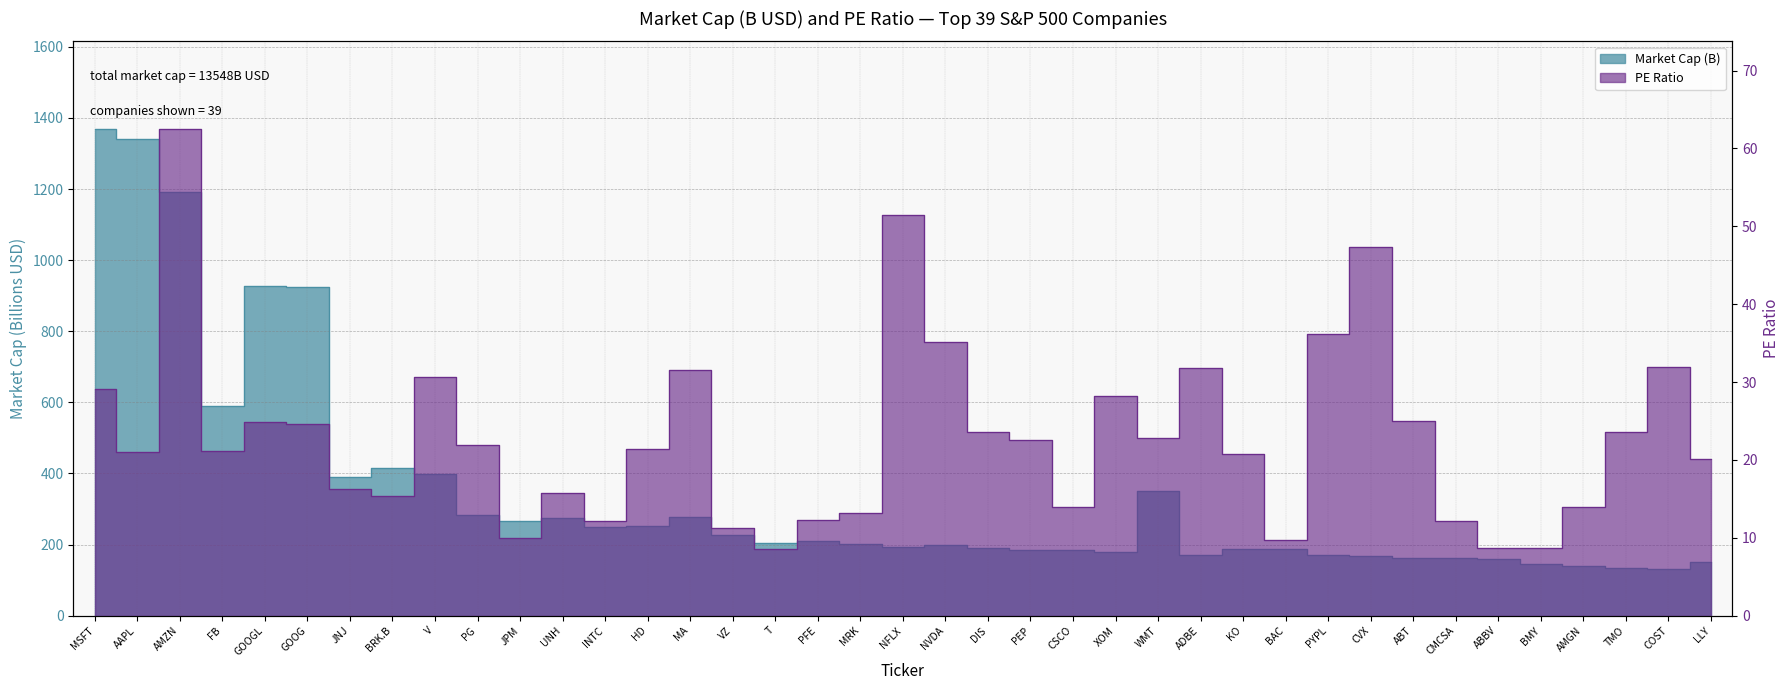

At which label does PE Ratio first exceed 21?

MSFT